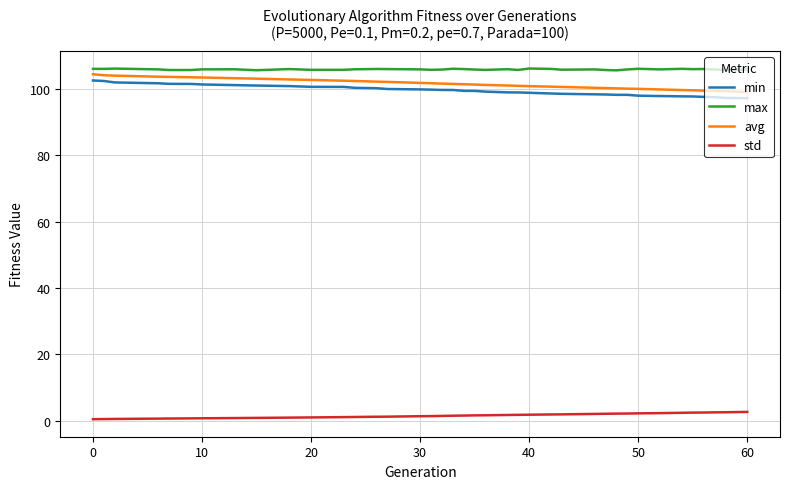

True or false: min and max cross at least once.

False